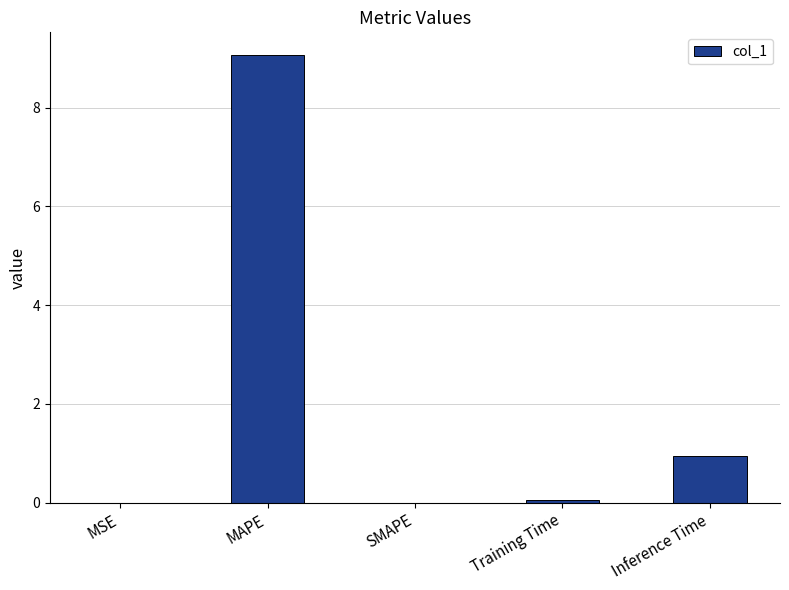

The chart shows a value of 9.1 at MAPE. True or false?

True